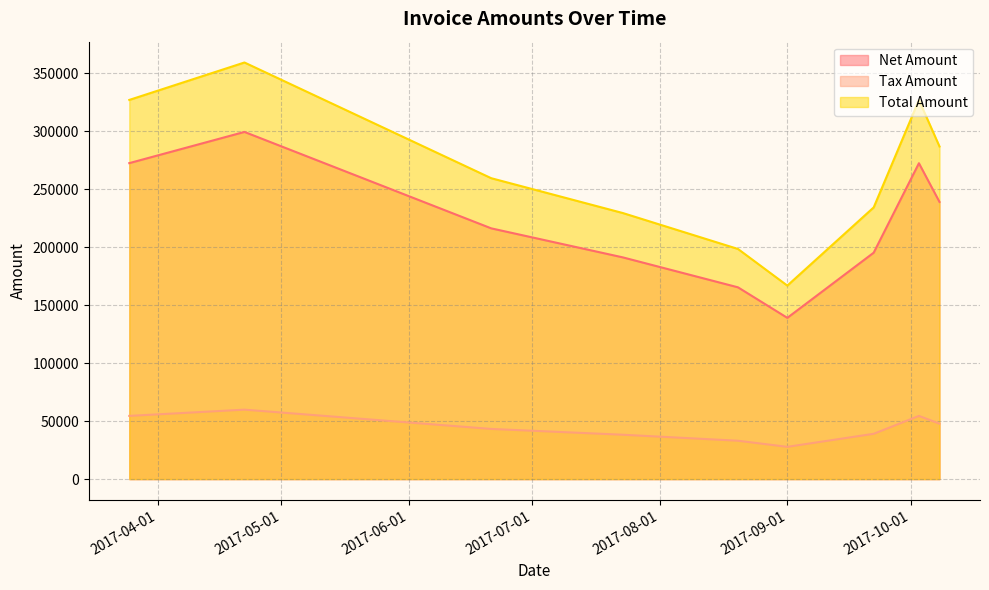

Where is the first local minimum for Net Amount?

2017-09-01